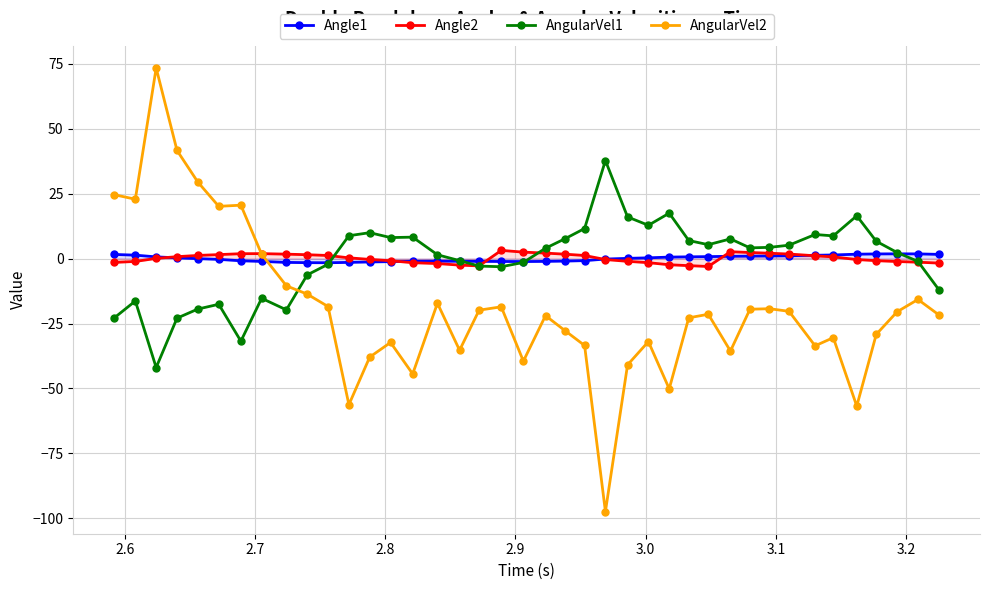

How many intersections are there between Angle2 and Angle1?

6